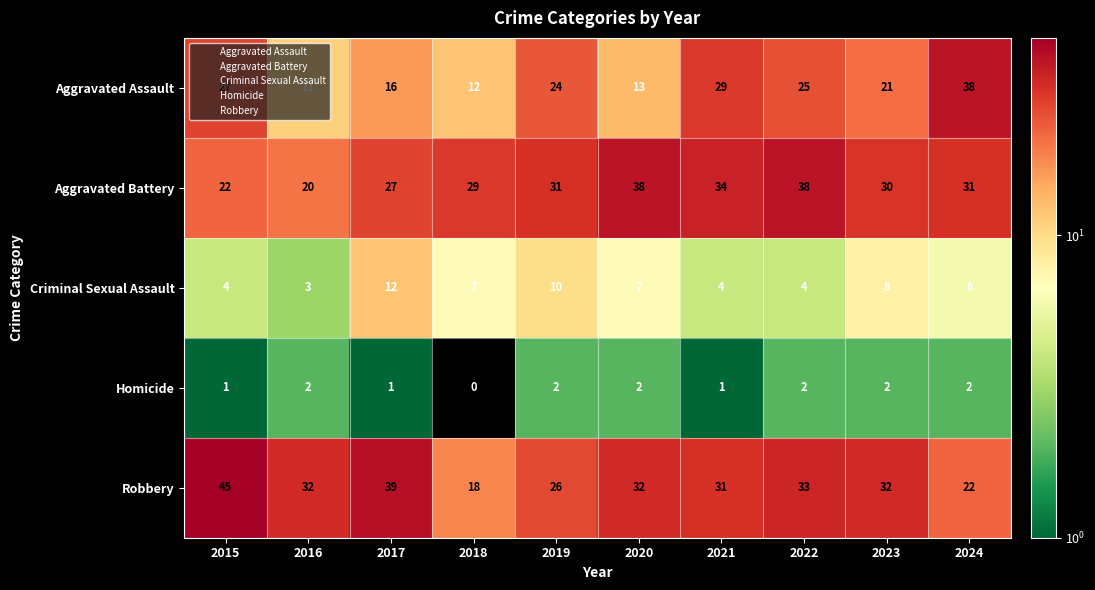

The value of Robbery at 2020 is 32. True or false?

True